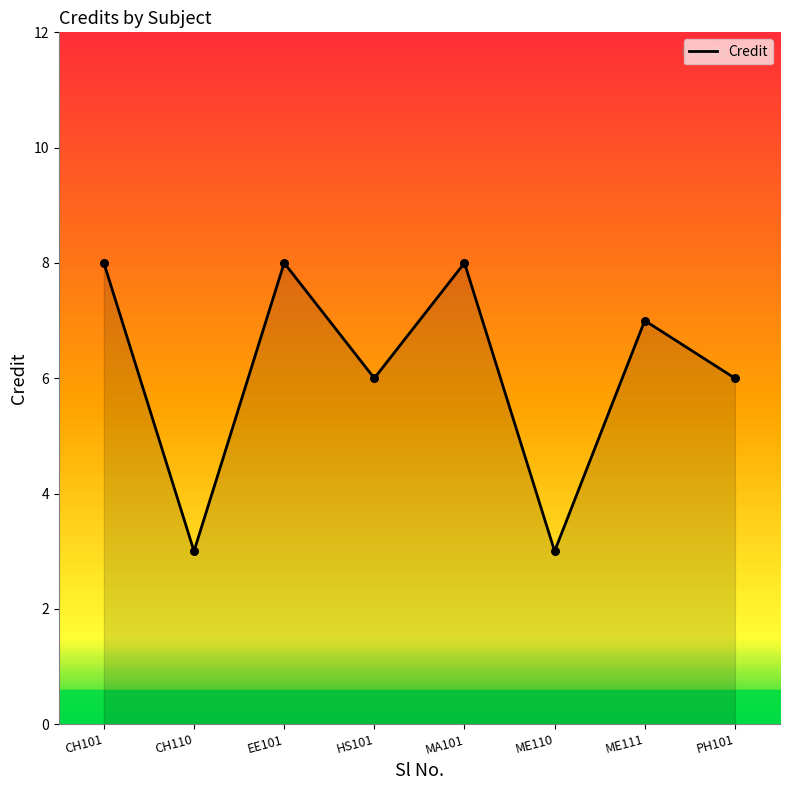

Between CH101 and ME110, which is larger?

CH101